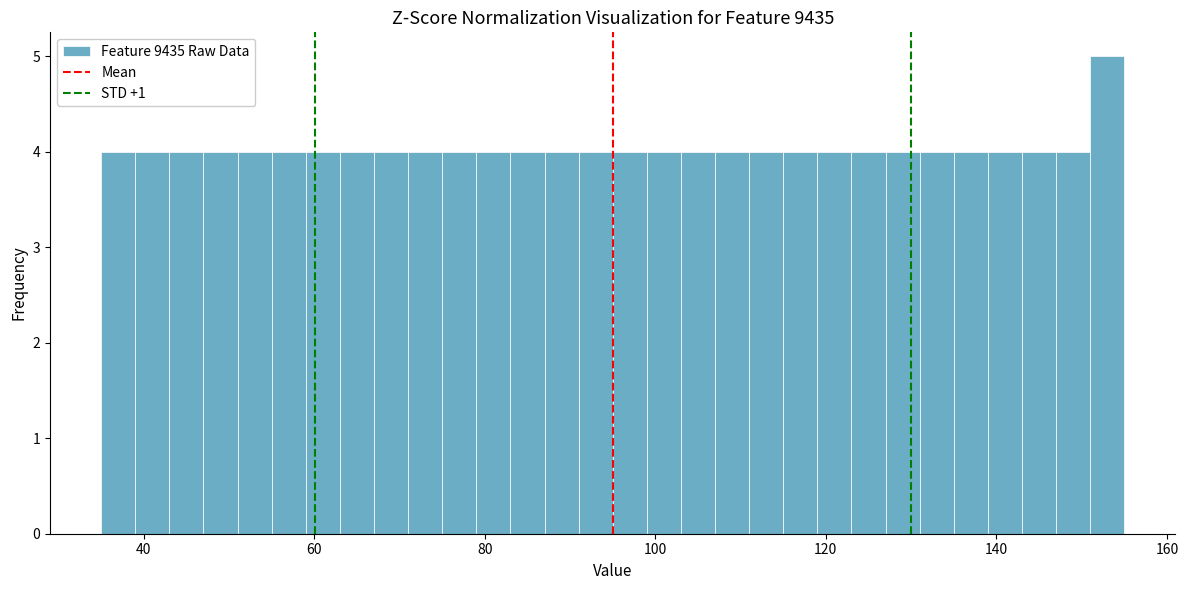

Around what value on the x-axis is the tallest bar? Give the approximate position of its centre, as read against the axis.

154